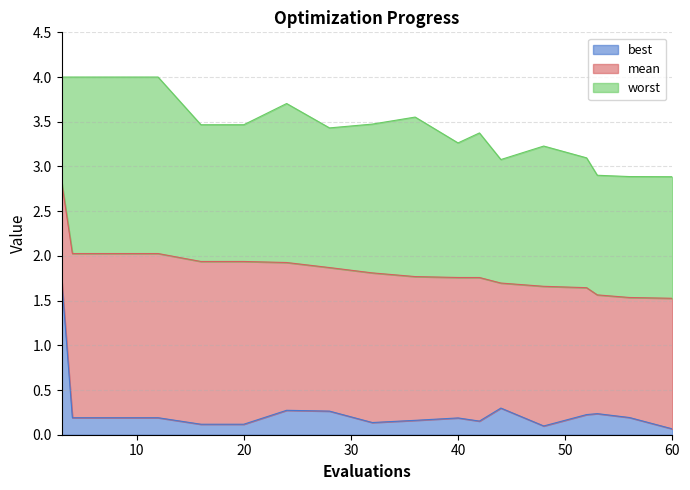

What is the spread (max minus min) of values at 32?

3.3